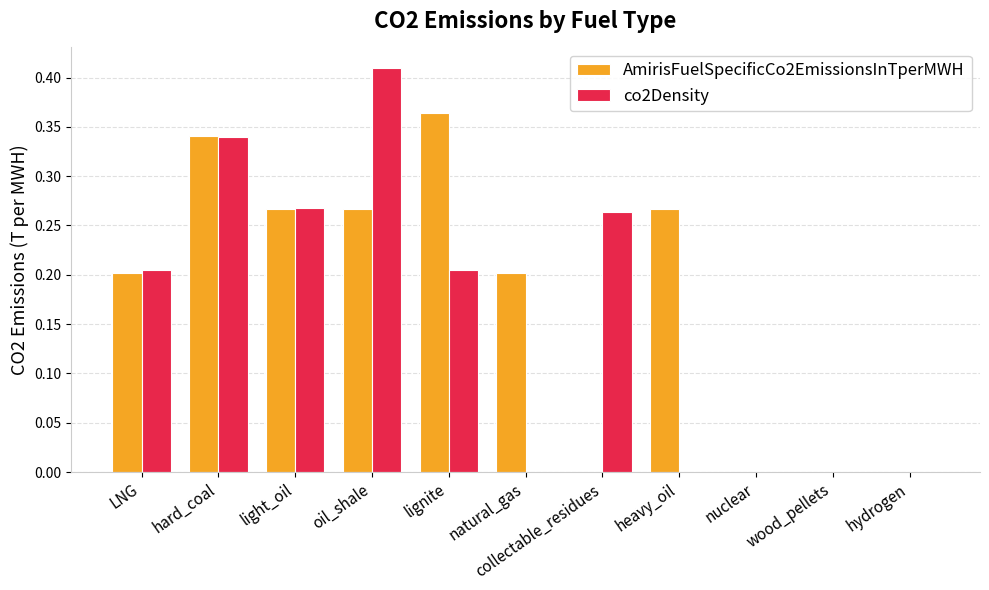

Which label corresponds to the largest value in the chart?

oil_shale